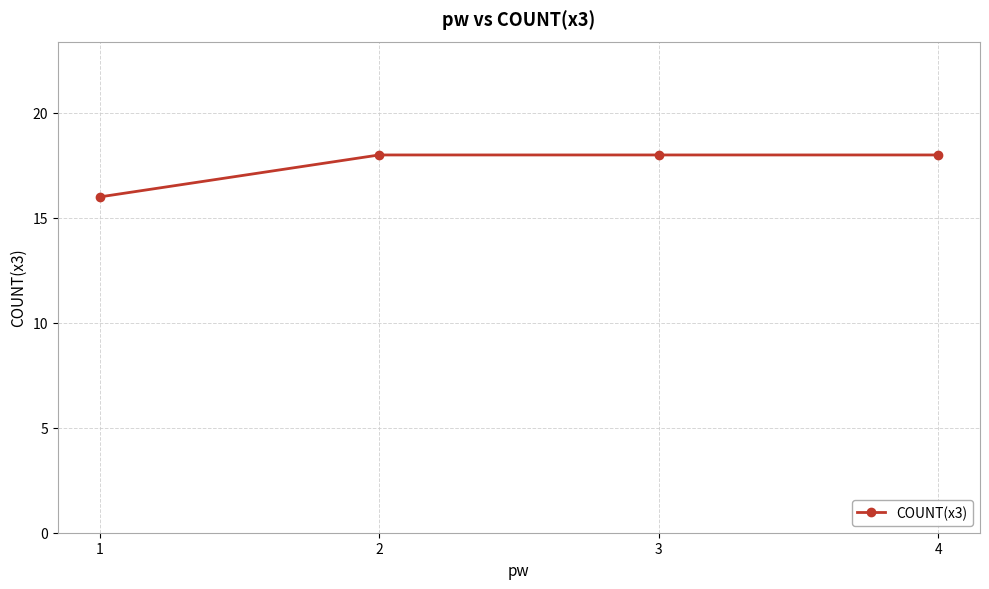

What is the smallest value displayed?

16